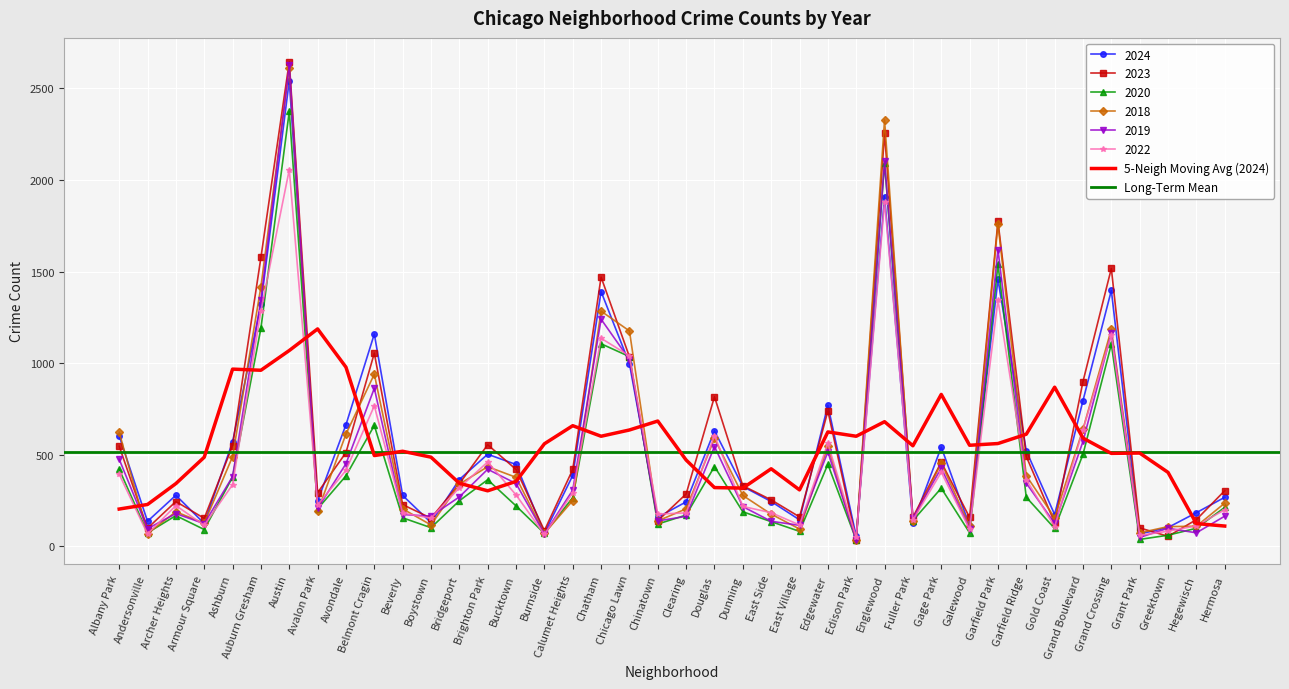

At which category is the sum across all series the highest?

Austin